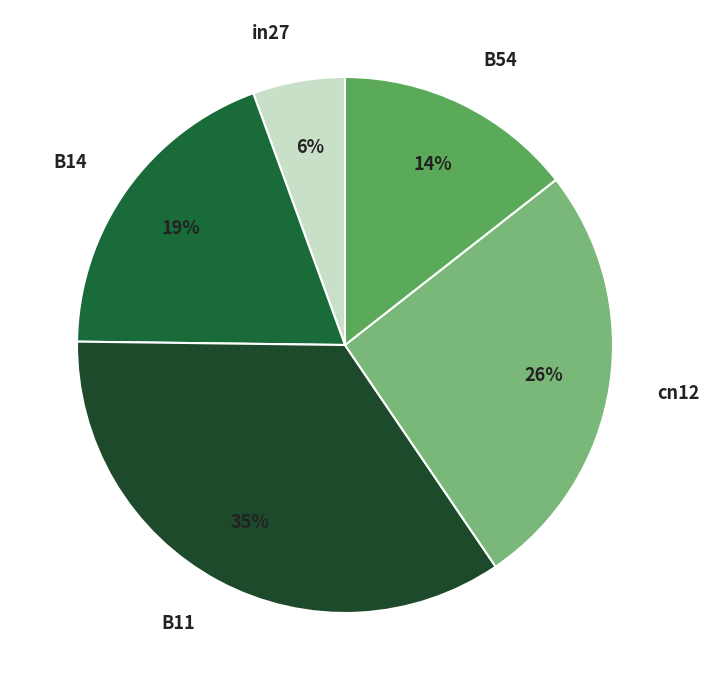

Combined, do cn12 and B54 account for over 50%?

No